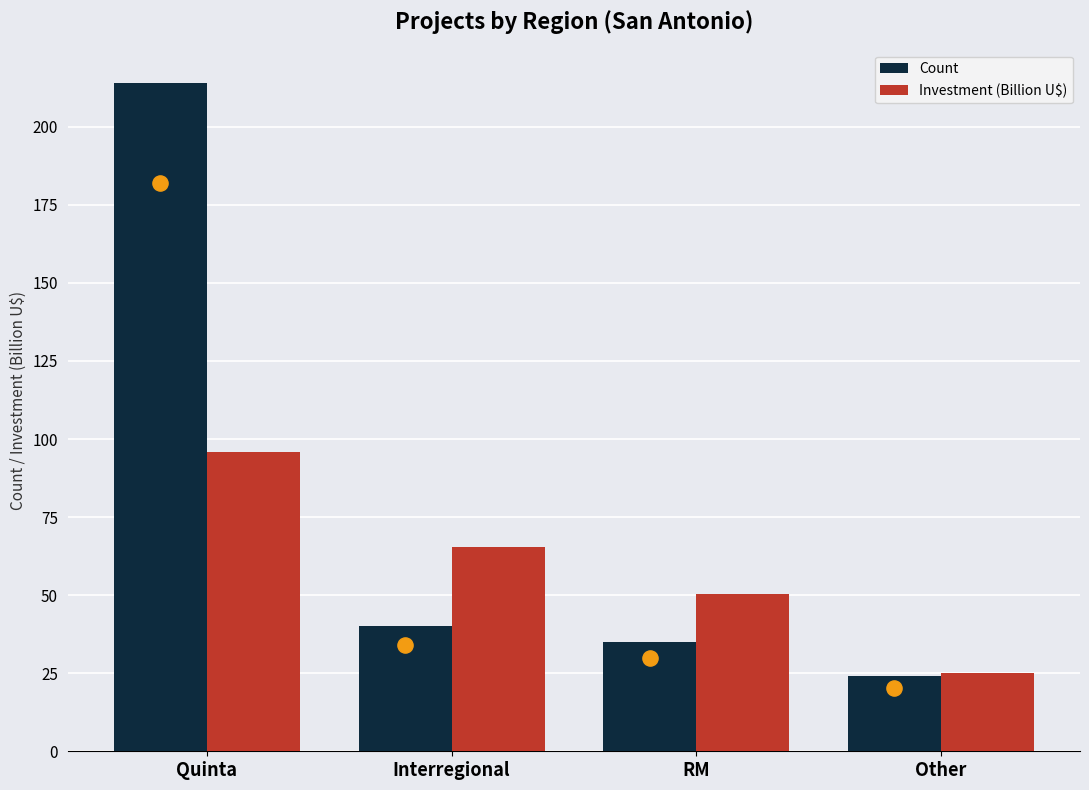

At which category is the sum across all series the highest?

Quinta